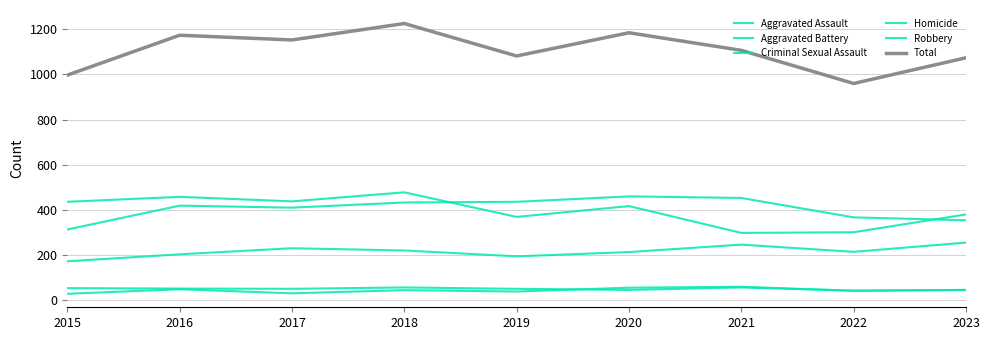

Does the chart have visible grid lines?

Yes